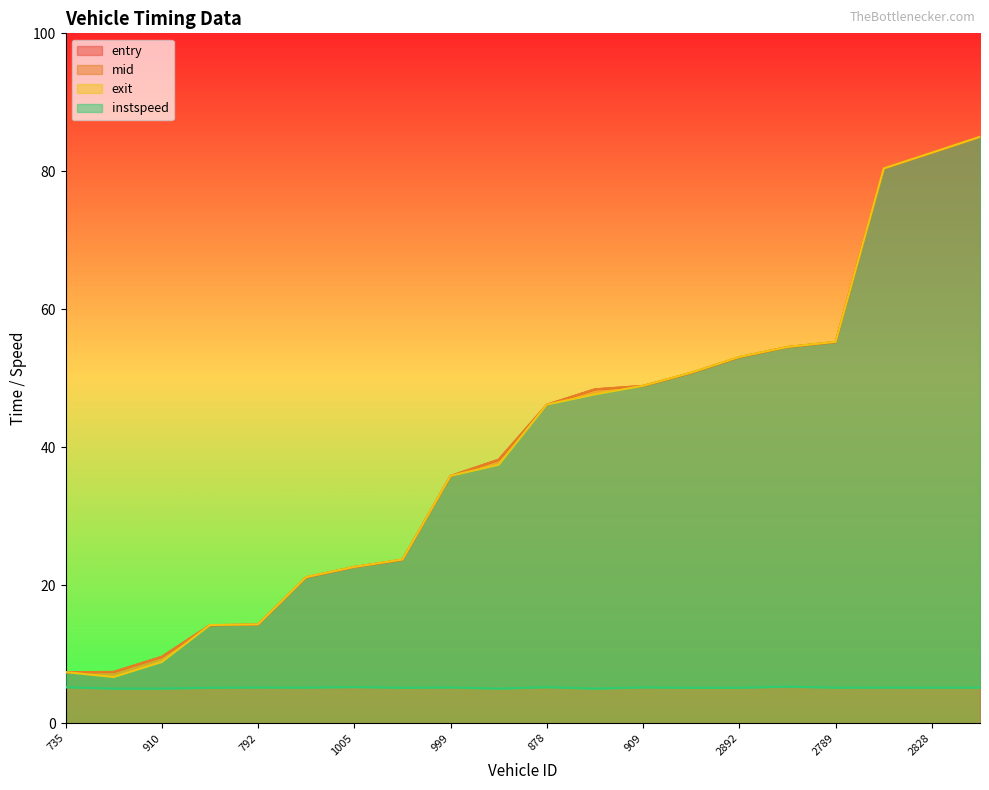

The entry series shows 32.3 at 1005. True or false?

False